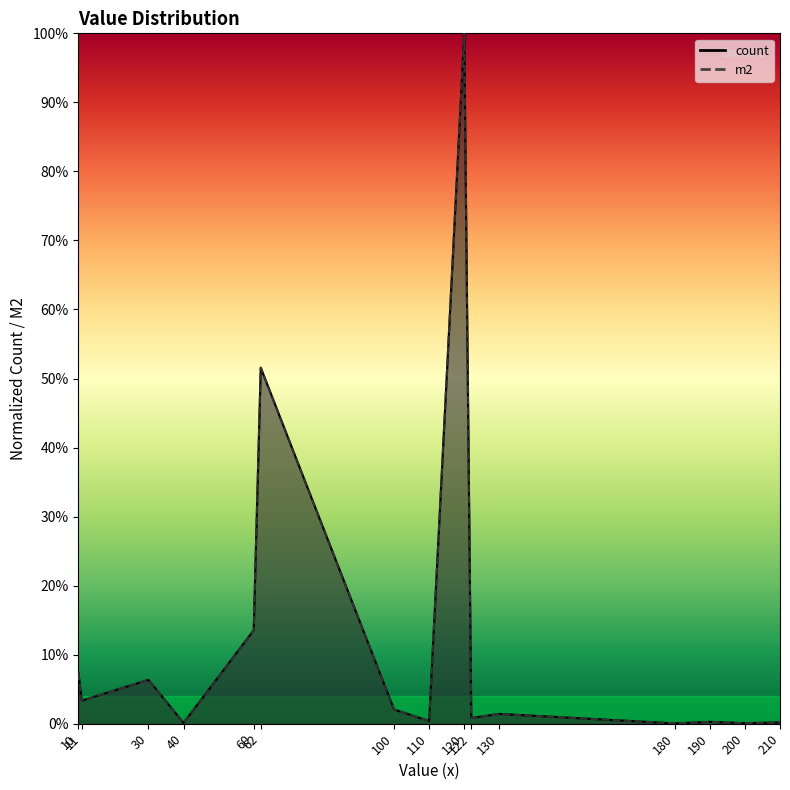

At which category does count reach its first local peak?

30